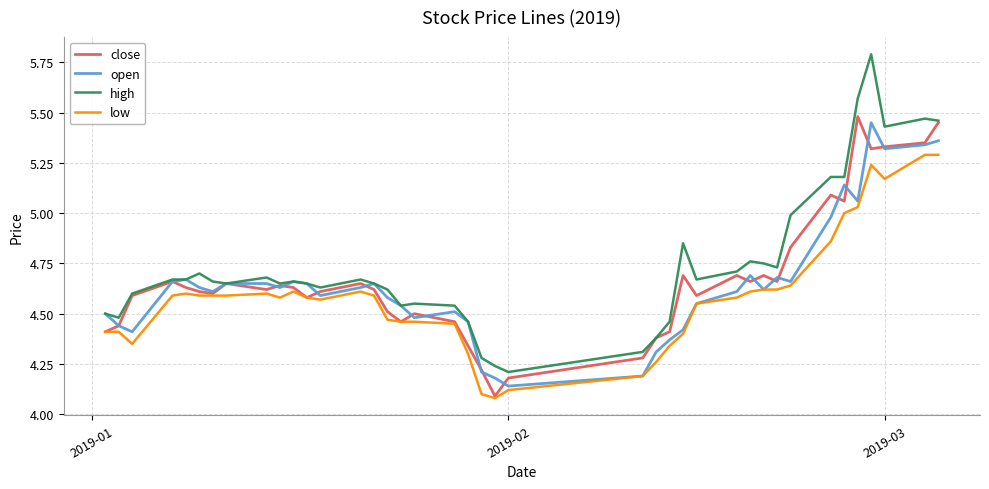

What is the difference between the second highest and second lowest values in the close series?

1.3